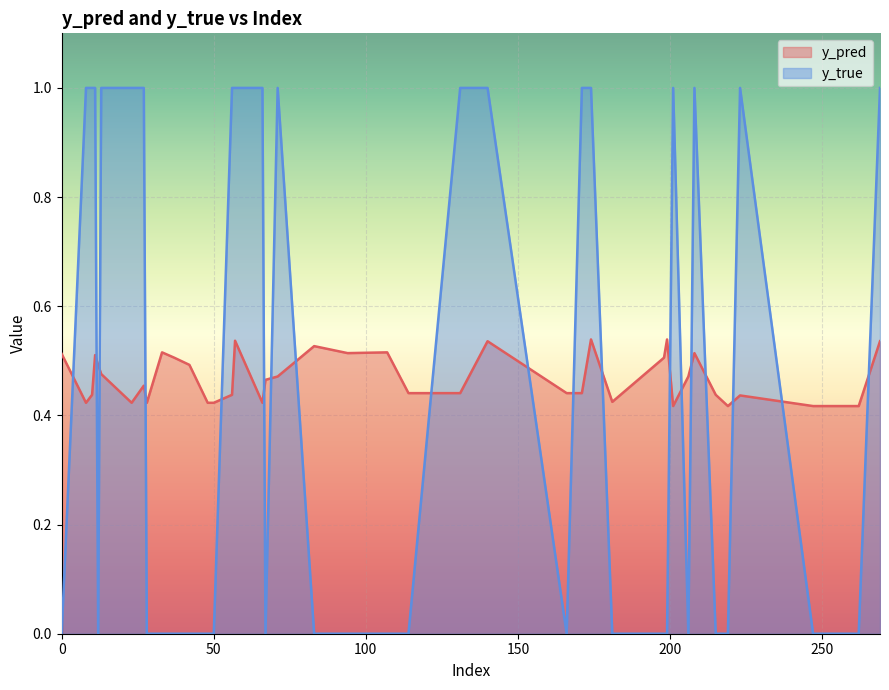

How many data points does each series have?

40